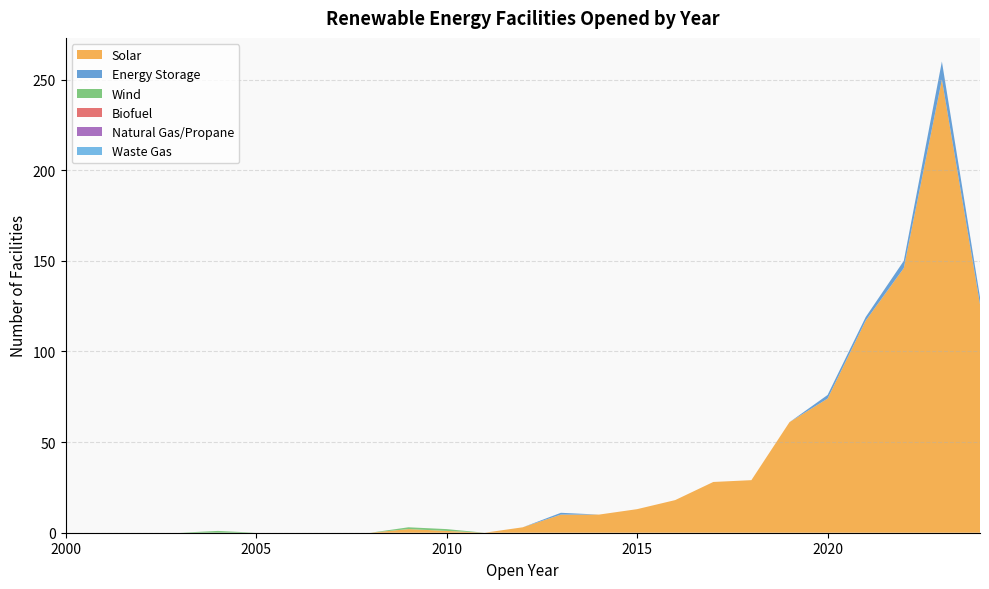

Reading left to right, extract all data points from this chart.

Solar: 2000=0	2001=0	2002=0	2003=0	2004=0	2005=0	2006=0	2007=0	2008=0	2009=2	2010=1	2011=0	2012=3	2013=10	2014=10	2015=13	2016=18	2017=28	2018=29	2019=61	2020=74	2021=117	2022=146	2023=250	2024=126
Energy Storage: 2000=0	2001=0	2002=0	2003=0	2004=0	2005=0	2006=0	2007=0	2008=0	2009=0	2010=0	2011=0	2012=0	2013=1	2014=0	2015=0	2016=0	2017=0	2018=0	2019=0	2020=2	2021=2	2022=4	2023=10	2024=4
Wind: 2000=0	2001=0	2002=0	2003=0	2004=1	2005=0	2006=0	2007=0	2008=0	2009=1	2010=1	2011=0	2012=0	2013=0	2014=0	2015=0	2016=0	2017=0	2018=0	2019=0	2020=0	2021=0	2022=0	2023=0	2024=0
Biofuel: 2000=0	2001=0	2002=0	2003=0	2004=0	2005=0	2006=0	2007=0	2008=0	2009=0	2010=0	2011=0	2012=0	2013=0	2014=0	2015=0	2016=0	2017=0	2018=0	2019=0	2020=0	2021=0	2022=0	2023=0	2024=0
Natural Gas/Propane: 2000=0	2001=0	2002=0	2003=0	2004=0	2005=0	2006=0	2007=0	2008=0	2009=0	2010=0	2011=0	2012=0	2013=0	2014=0	2015=0	2016=0	2017=0	2018=0	2019=0	2020=0	2021=0	2022=0	2023=0	2024=0
Waste Gas: 2000=0	2001=0	2002=0	2003=0	2004=0	2005=0	2006=0	2007=0	2008=0	2009=0	2010=0	2011=0	2012=0	2013=0	2014=0	2015=0	2016=0	2017=0	2018=0	2019=0	2020=0	2021=0	2022=0	2023=0	2024=0